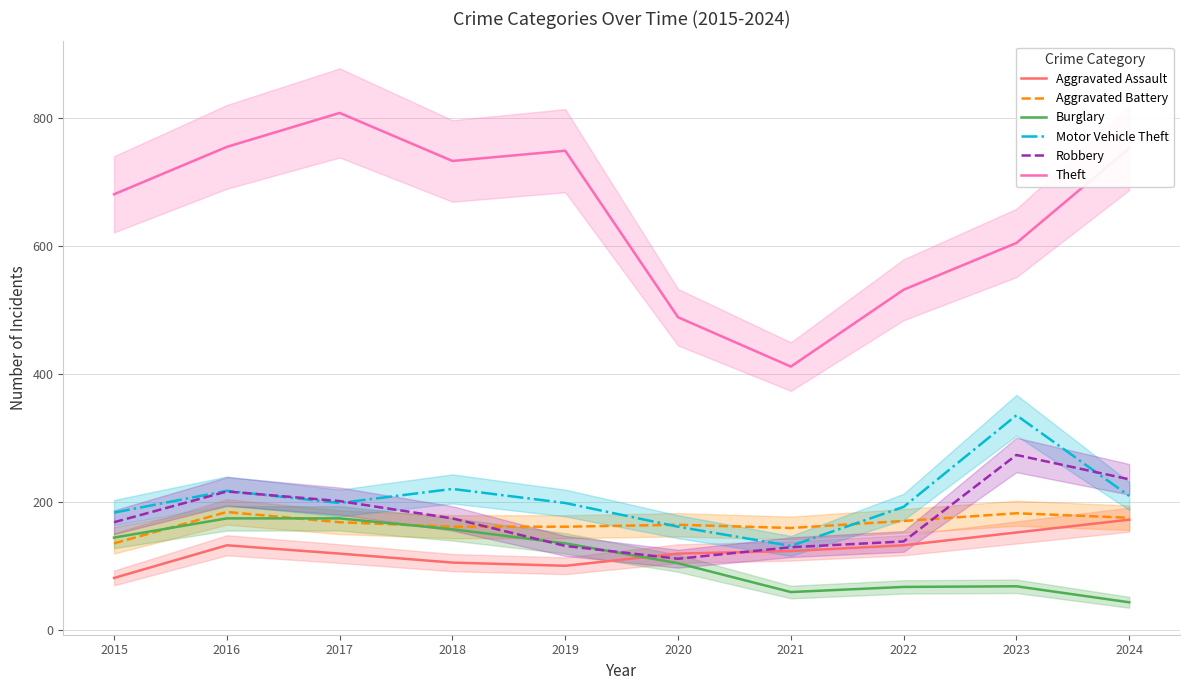

What is the value of the Theft point at the 10th from the left?

753